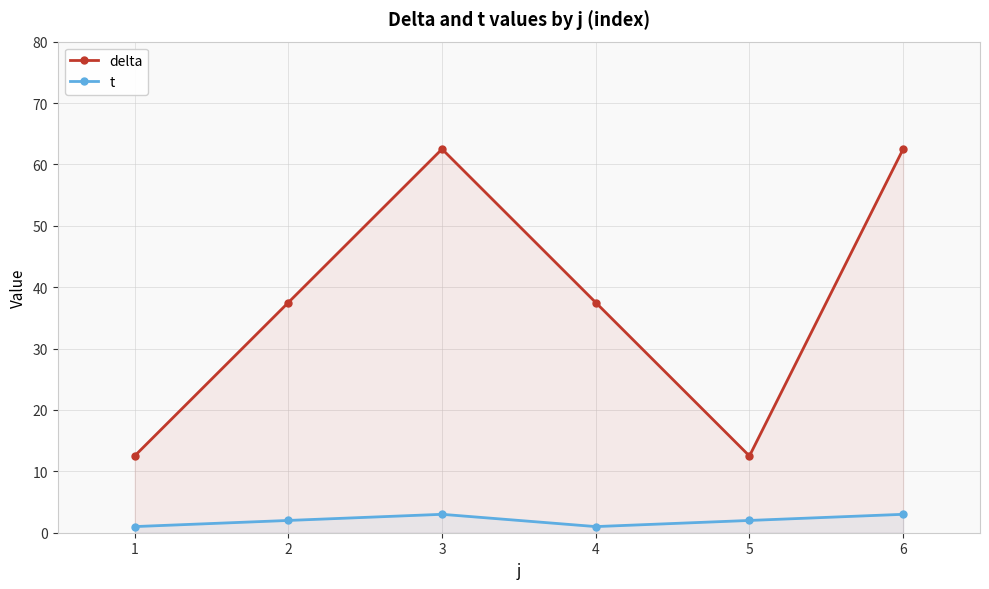

Which series has the widest spread of values?

delta